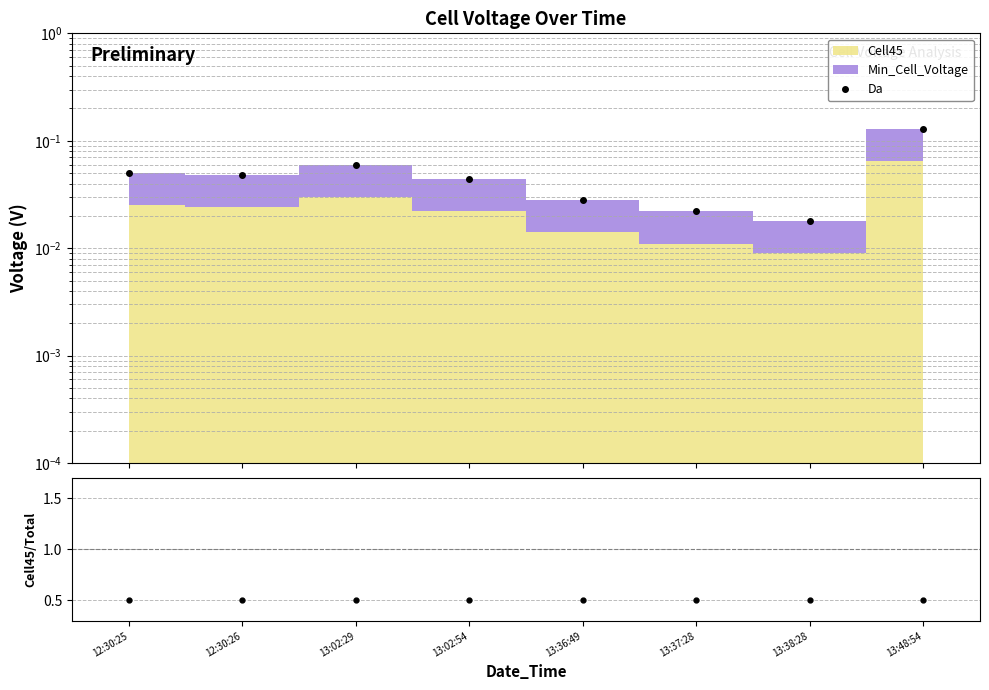

Which category has the highest value across all series?

12:30:25